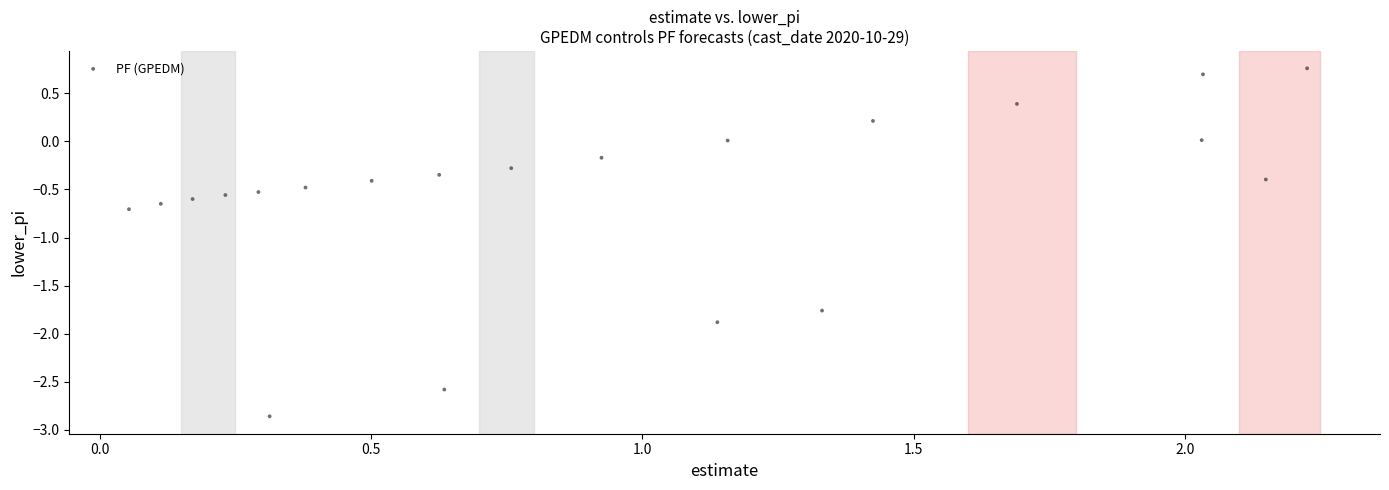

What is the range of Y values (max minus min)?

3.6